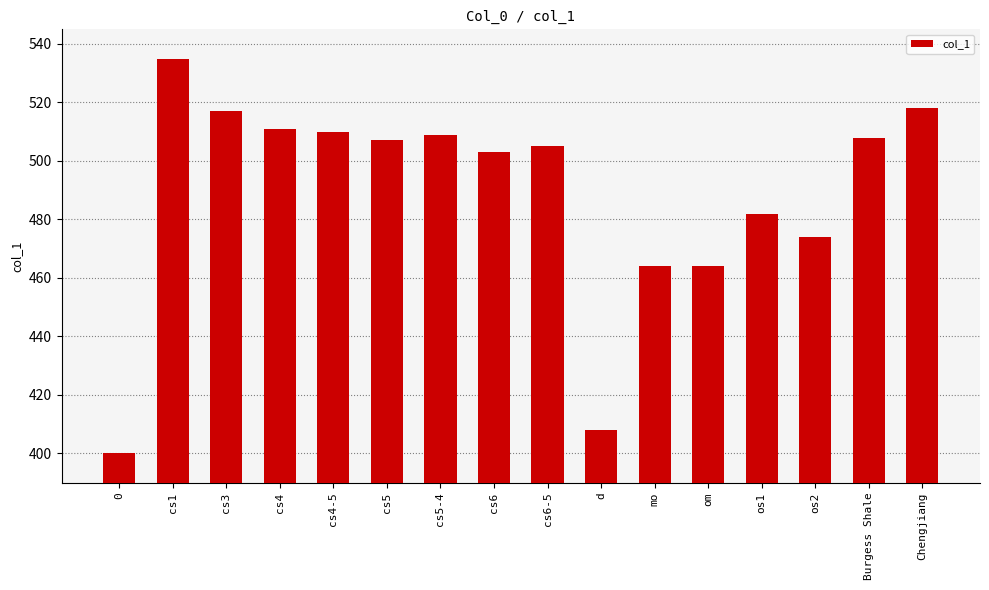

The chart shows a value of 163 at Burgess Shale. True or false?

False